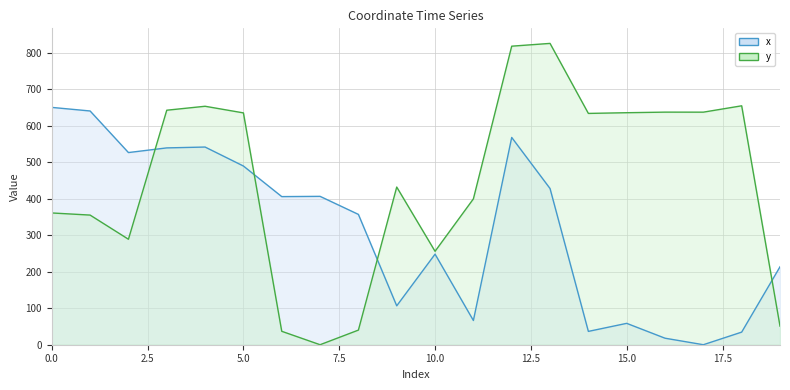

True or false: y has a value of 360.9 at 0.

True